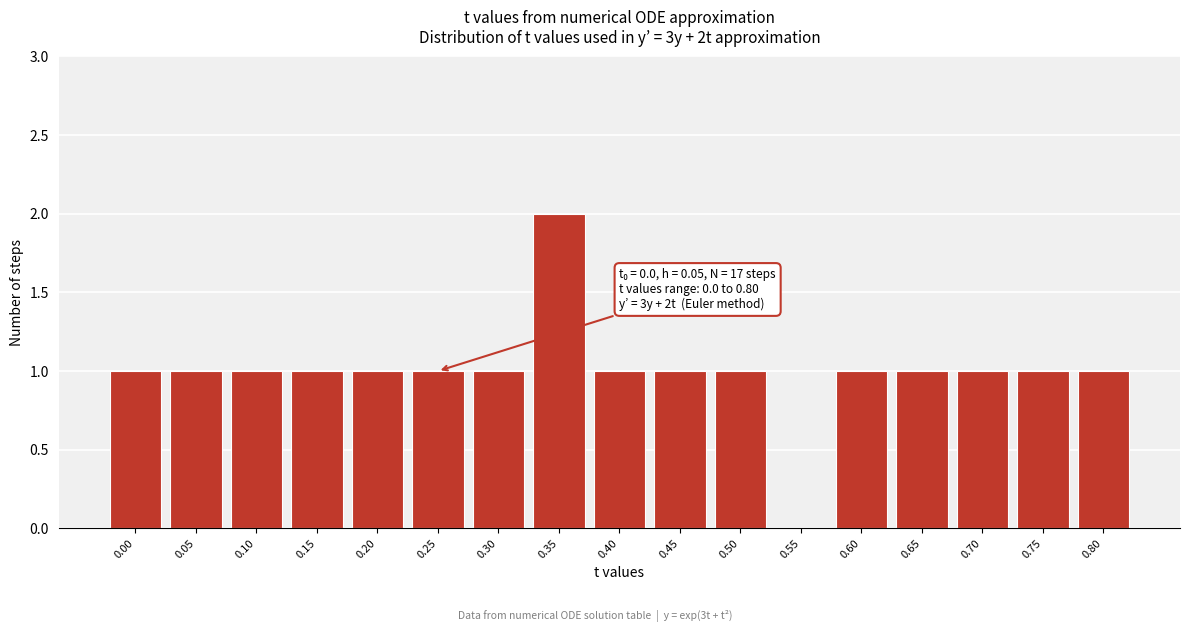

Reading left to right, what are all the values shown in this chart?

0.00=1	0.05=1	0.10=1	0.15=1	0.20=1	0.25=1	0.30=1	0.35=2	0.40=1	0.45=1	0.50=1	0.55=0	0.60=1	0.65=1	0.70=1	0.75=1	0.80=1